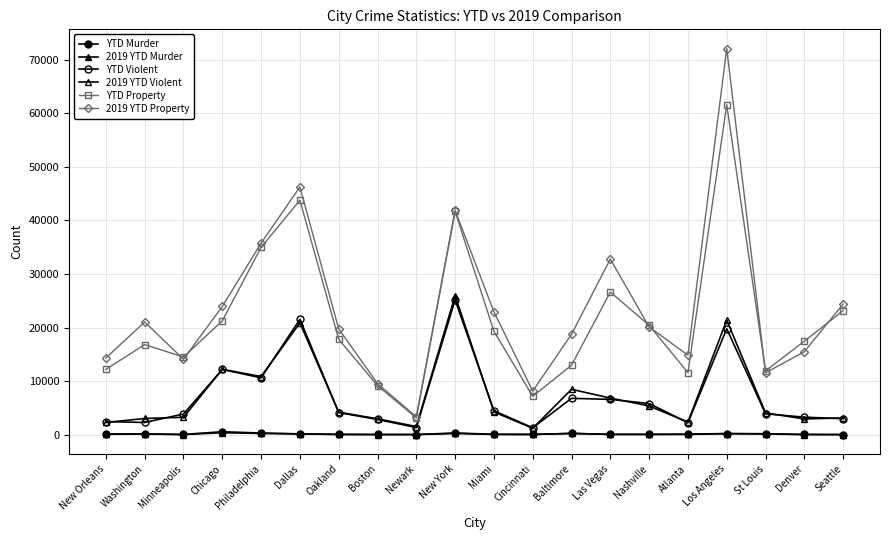

How many series are shown in this chart?

6